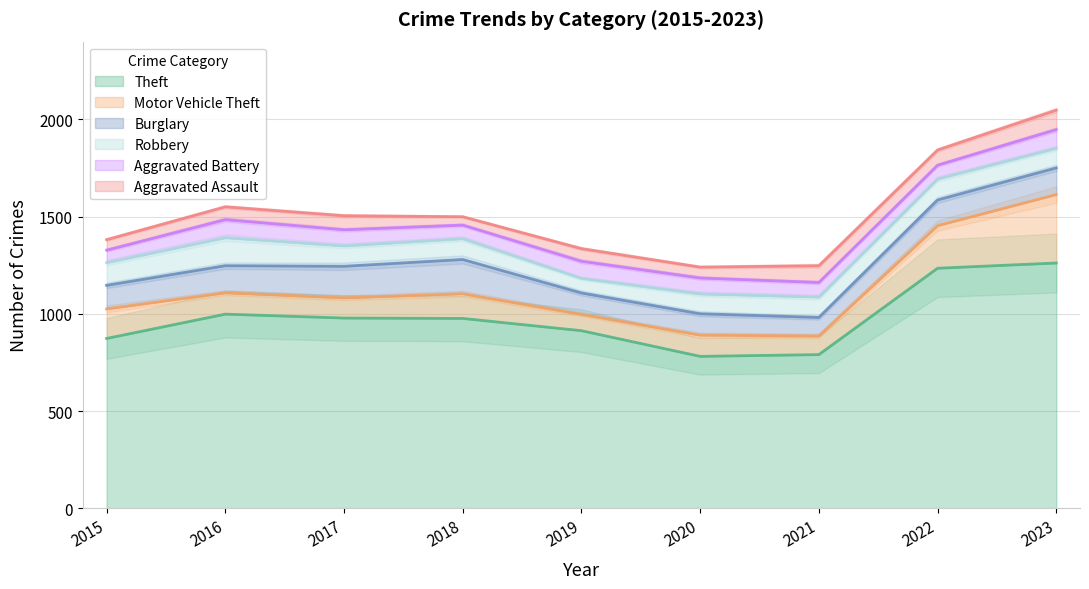

True or false: Burglary and Aggravated Battery intersect in this chart.

False